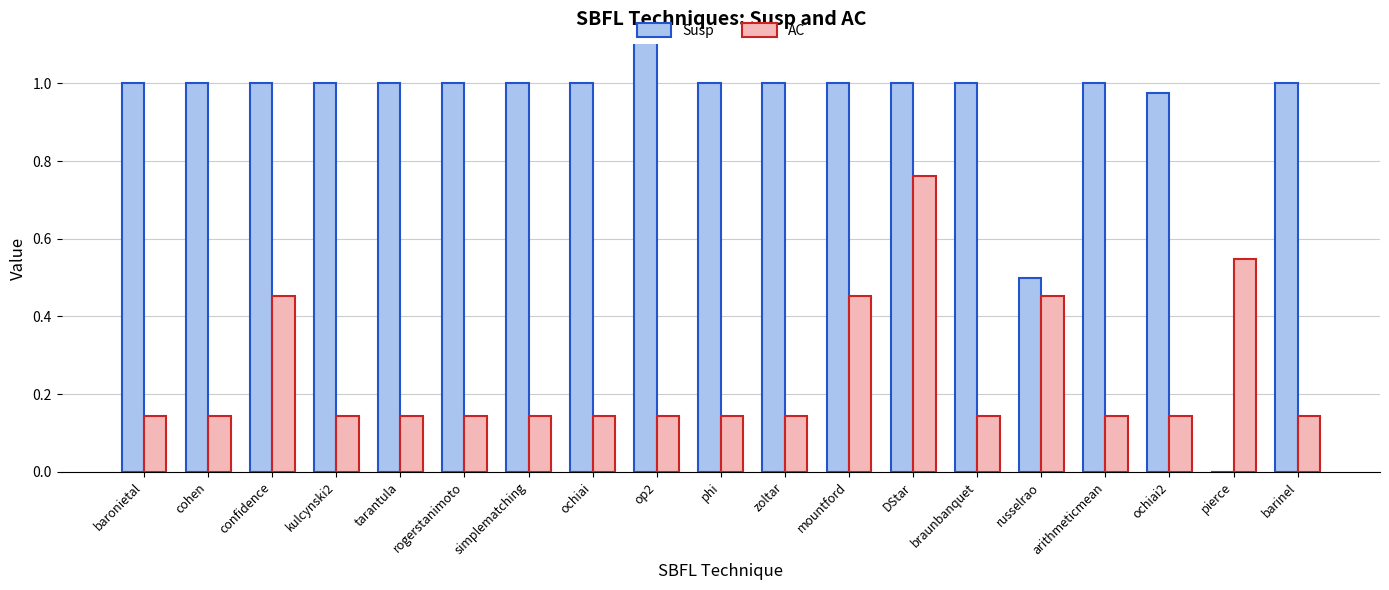

Which category has the highest value across all series?

op2